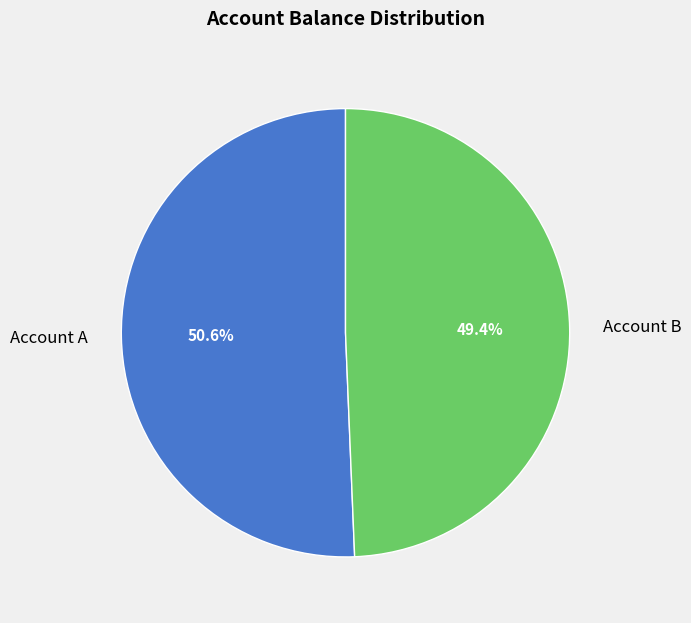

Is it true that Account A is 39% of the pie?

False